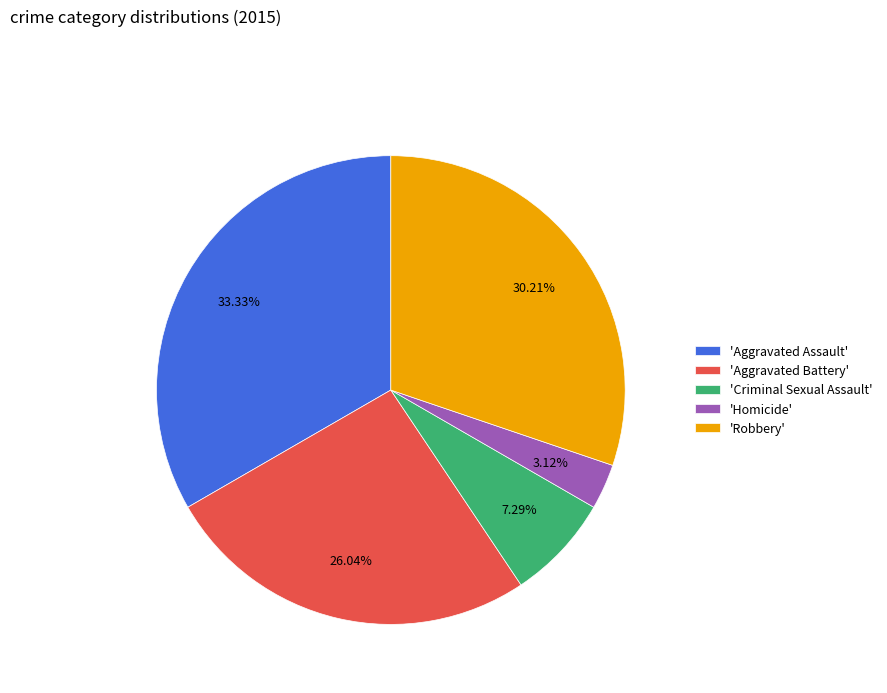

Is there a majority slice in this chart?

No